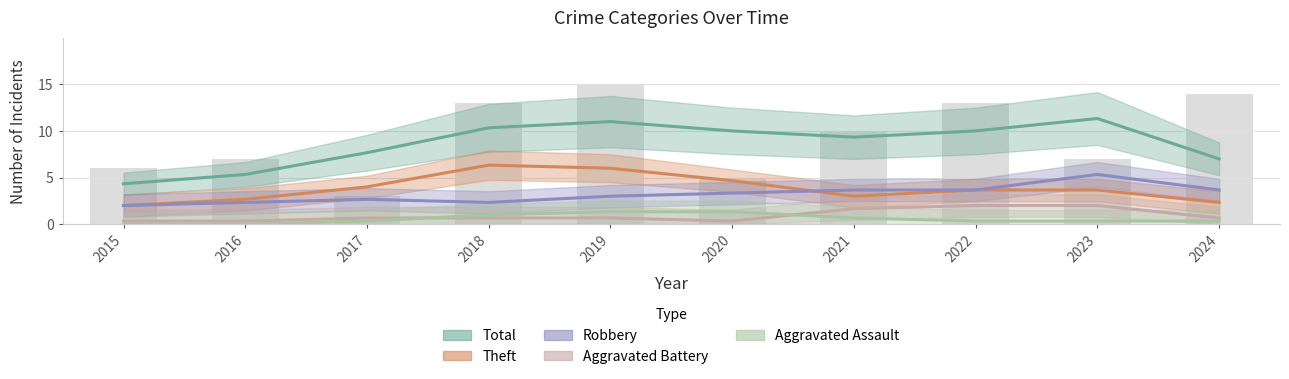

What is the total value across all series at 2021?

19